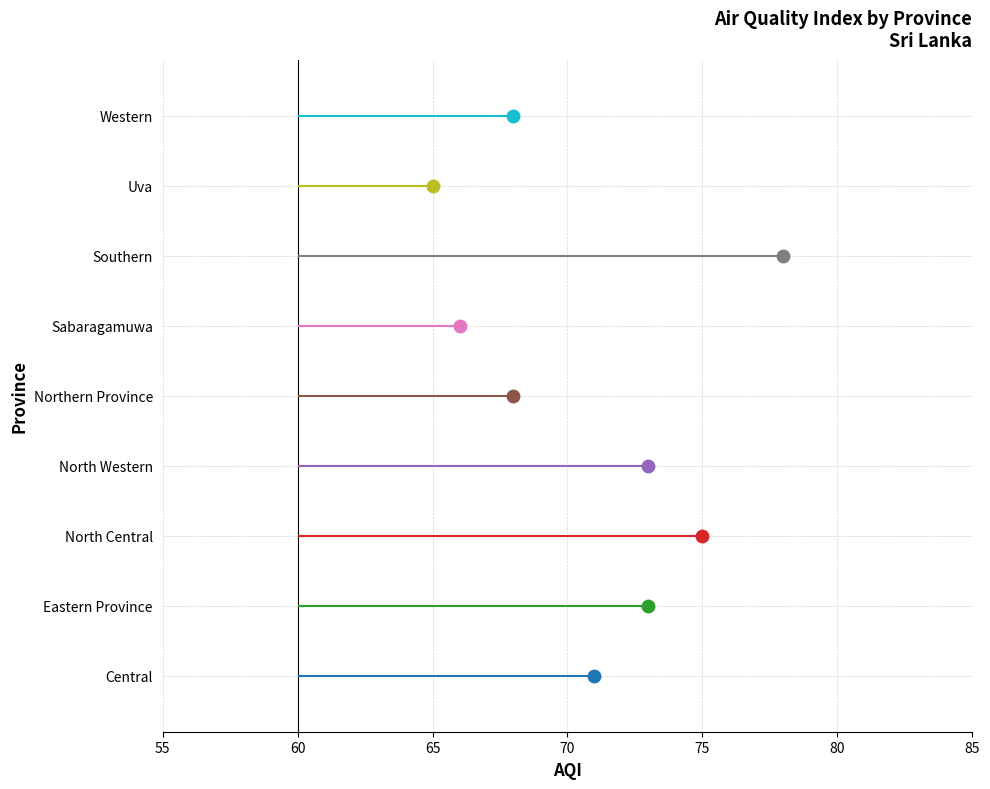

Is it true that the value at Northern Province is 47?

False